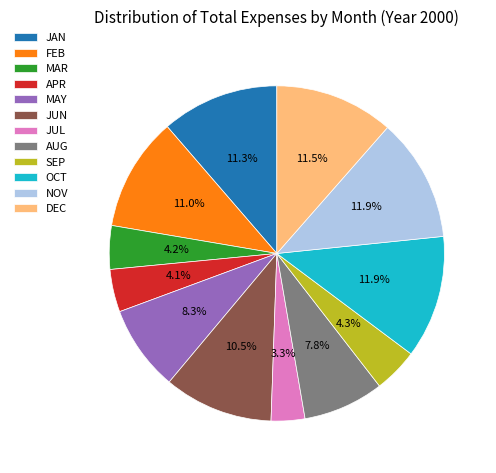

What is the smallest slice in the pie chart?

JUL